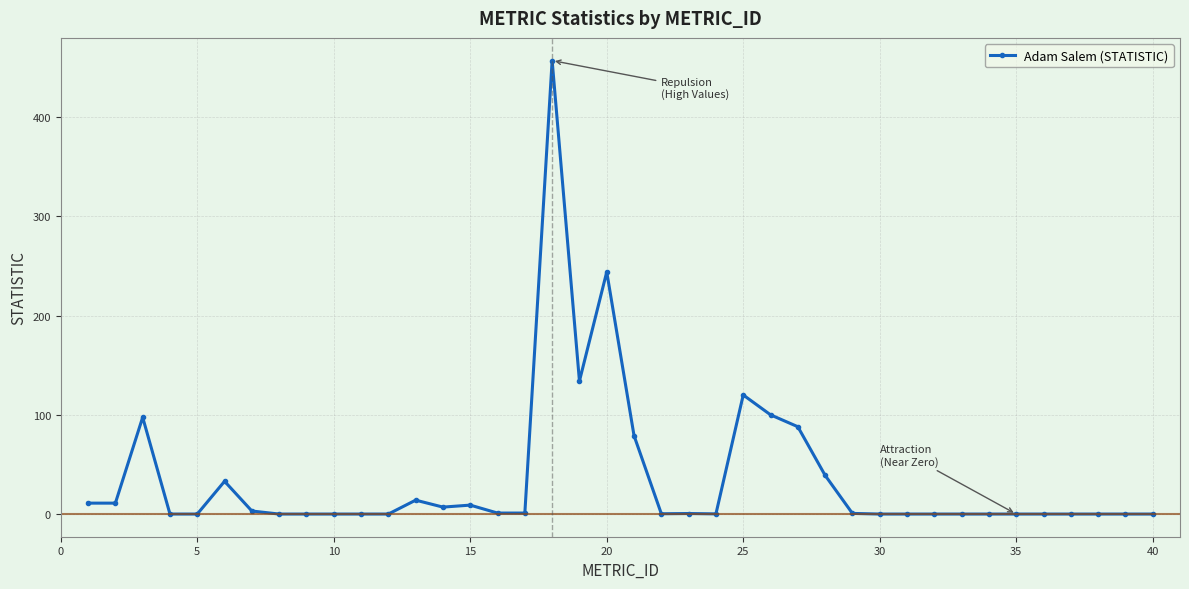

What is the maximum value shown in the chart?

457.0